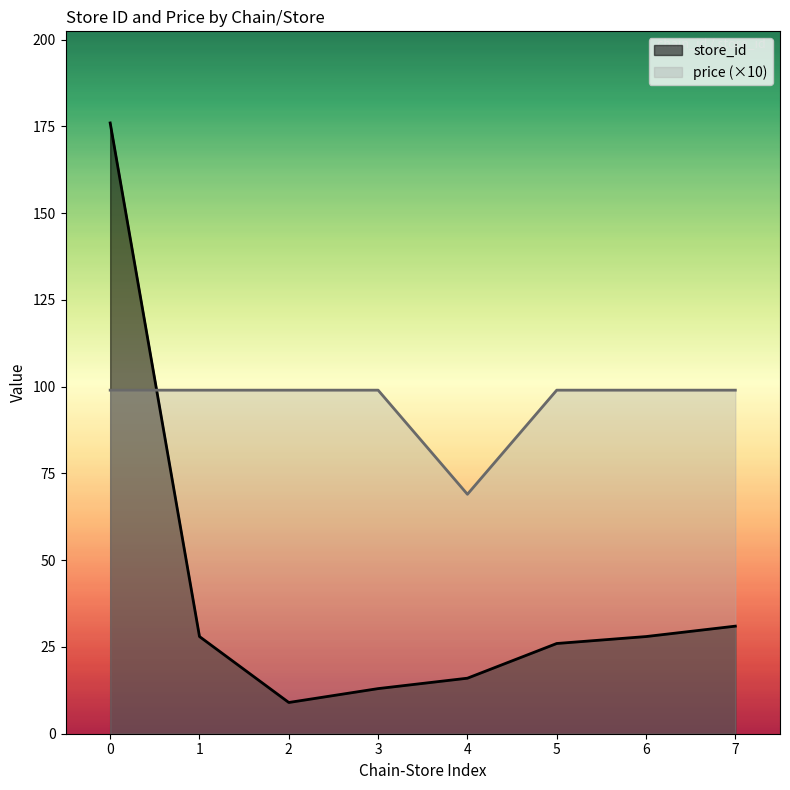

At which category is the sum across all series the highest?

0